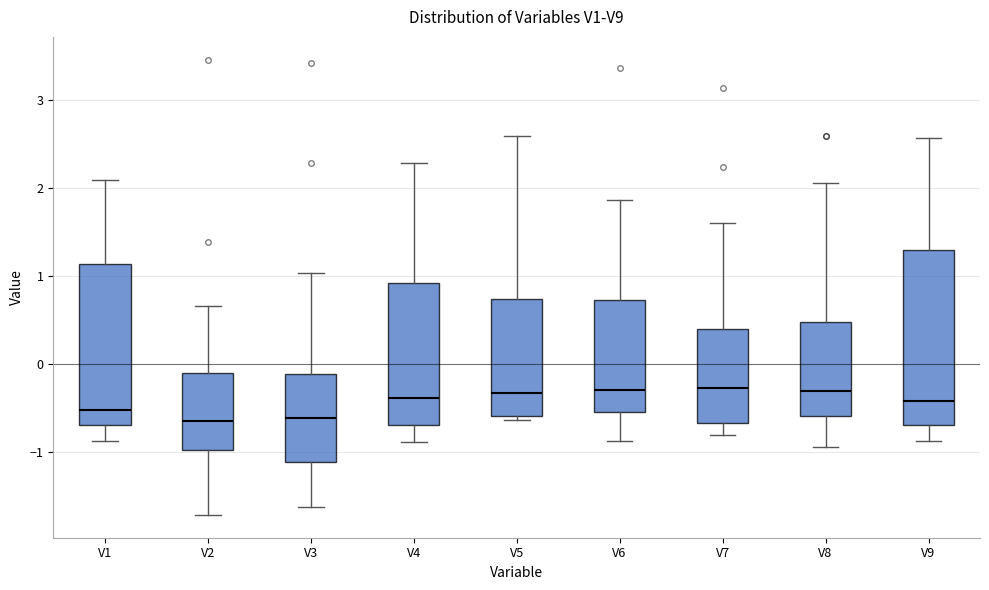

Reading left to right, transcribe this box plot: for each box, give where its median line is, the range the box spans, and where its two whiskers end, as read against the y-axis. The values are not printed on the chart, so give them approximately, as read against the axis.

V1: median -0.5, box -0.7 to 1.1, whiskers -0.9 to 2.1
V2: median -0.6, box -1.0 to -0.1, whiskers -1.7 to 0.7
V3: median -0.6, box -1.1 to -0.1, whiskers -1.6 to 1.0
V4: median -0.4, box -0.7 to 0.9, whiskers -0.9 to 2.3
V5: median -0.3, box -0.6 to 0.7, whiskers -0.6 (just below the box's lower edge) to 2.6
V6: median -0.3, box -0.5 to 0.7, whiskers -0.9 to 1.9
V7: median -0.3, box -0.7 to 0.4, whiskers -0.8 to 1.6
V8: median -0.3, box -0.6 to 0.5, whiskers -0.9 to 2.1
V9: median -0.4, box -0.7 to 1.3, whiskers -0.9 to 2.6